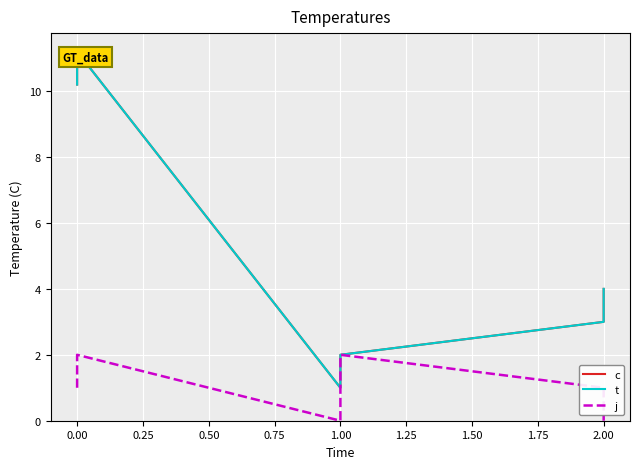

Between 0.00 and 2.00, which series saw the biggest shift?

c